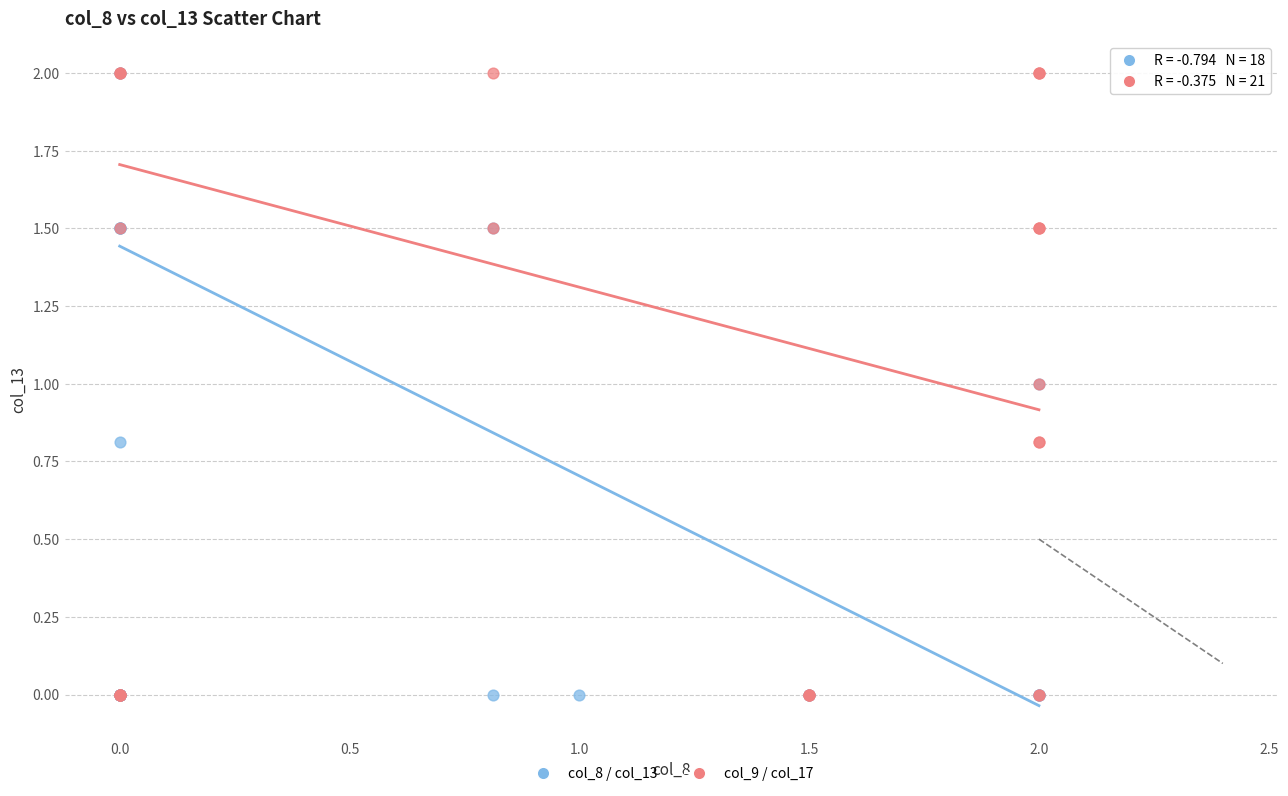

What are all the series names shown in the legend?

col_8 / col_13, col_9 / col_17